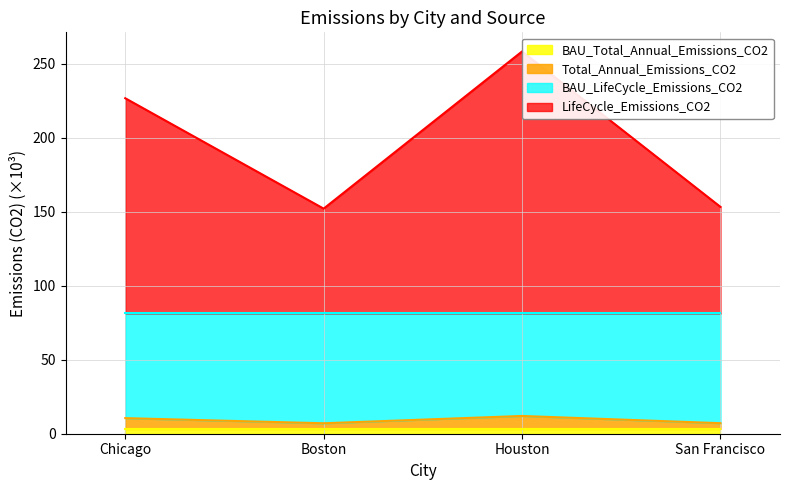

Is it true that Total_Annual_Emissions_CO2 equals 10.5 at Chicago?

True